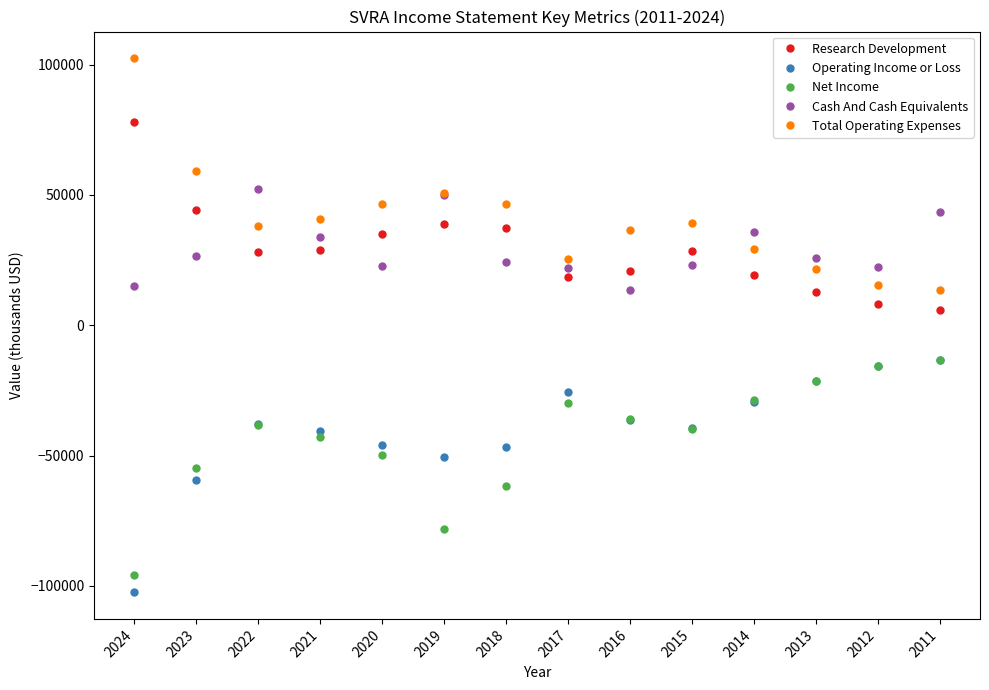

True or false: Cash And Cash Equivalents and Operating Income or Loss cross at least once.

False